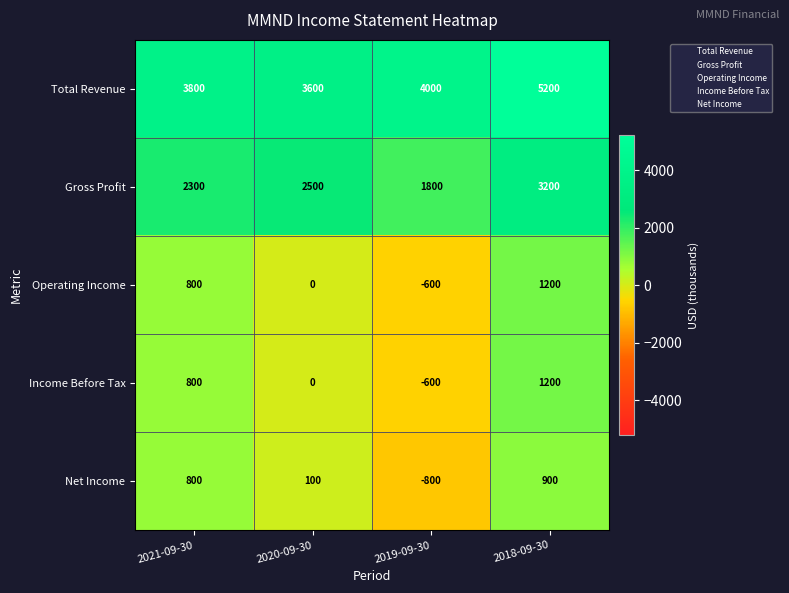

How many data points in Total Revenue are less than 4000?

2